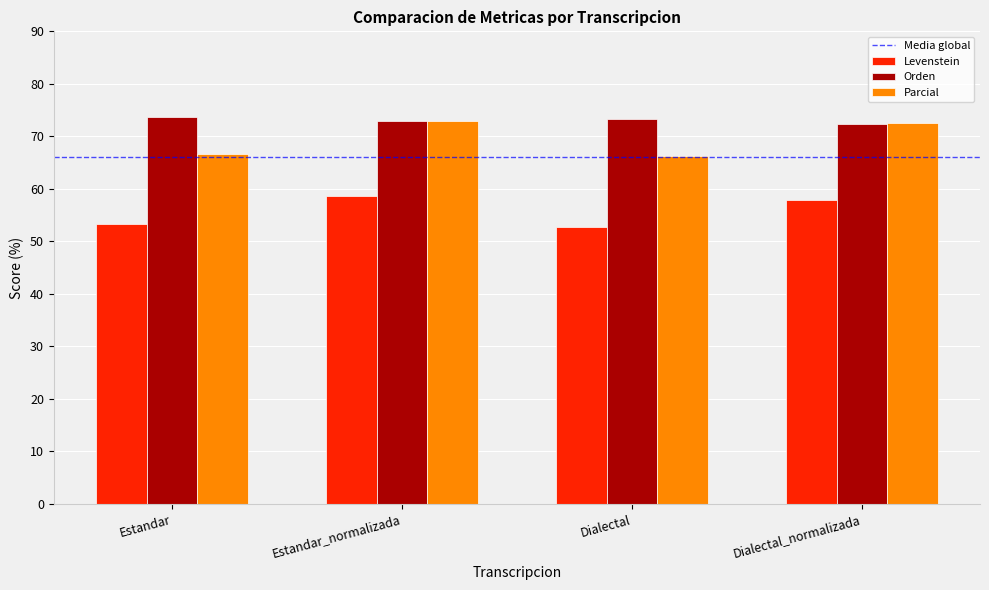

What is the smallest value displayed?

52.7